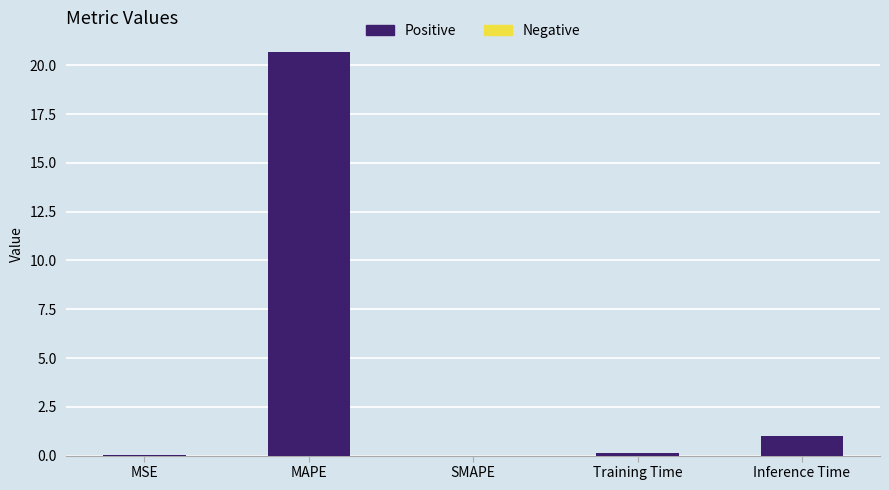

Is it true that the value at MAPE is 20.7?

True